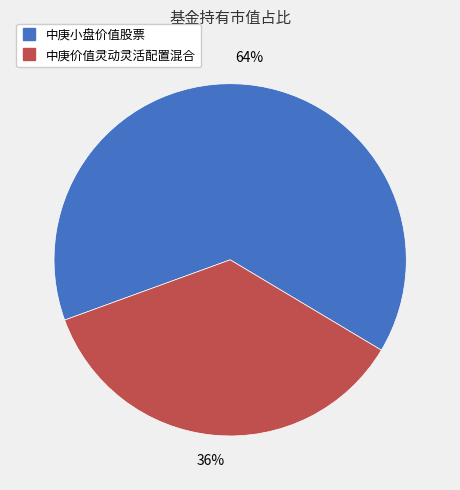

Which category has the biggest portion of the pie?

中庚小盘价值股票